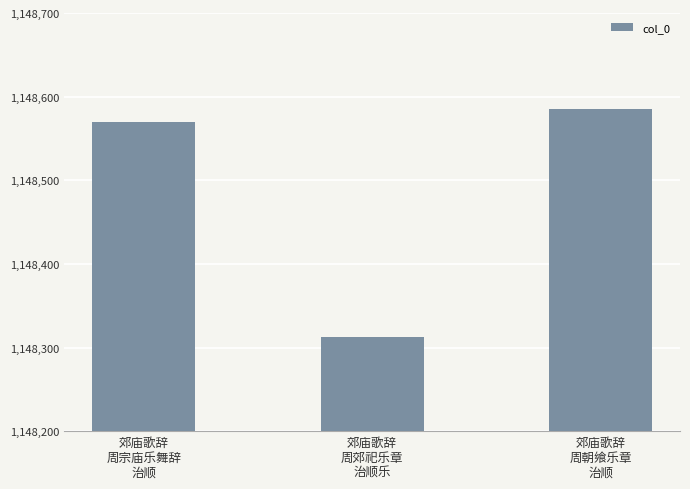

Count the number of categories in the chart.

3